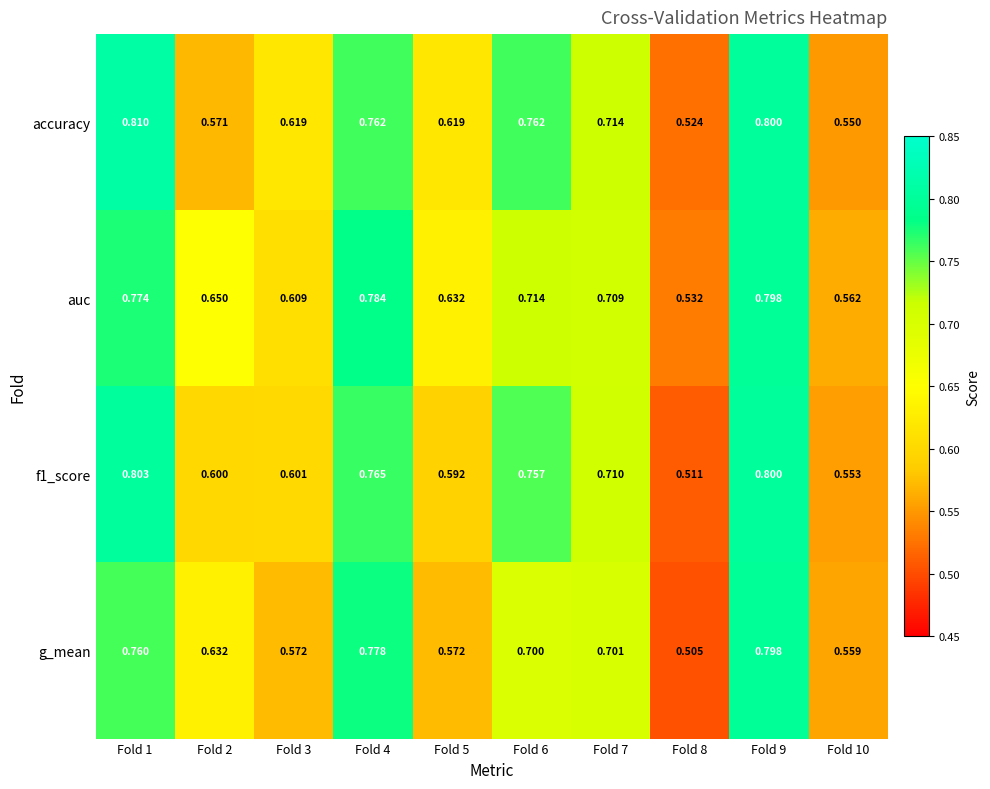

Which series has the largest total across all categories?

auc